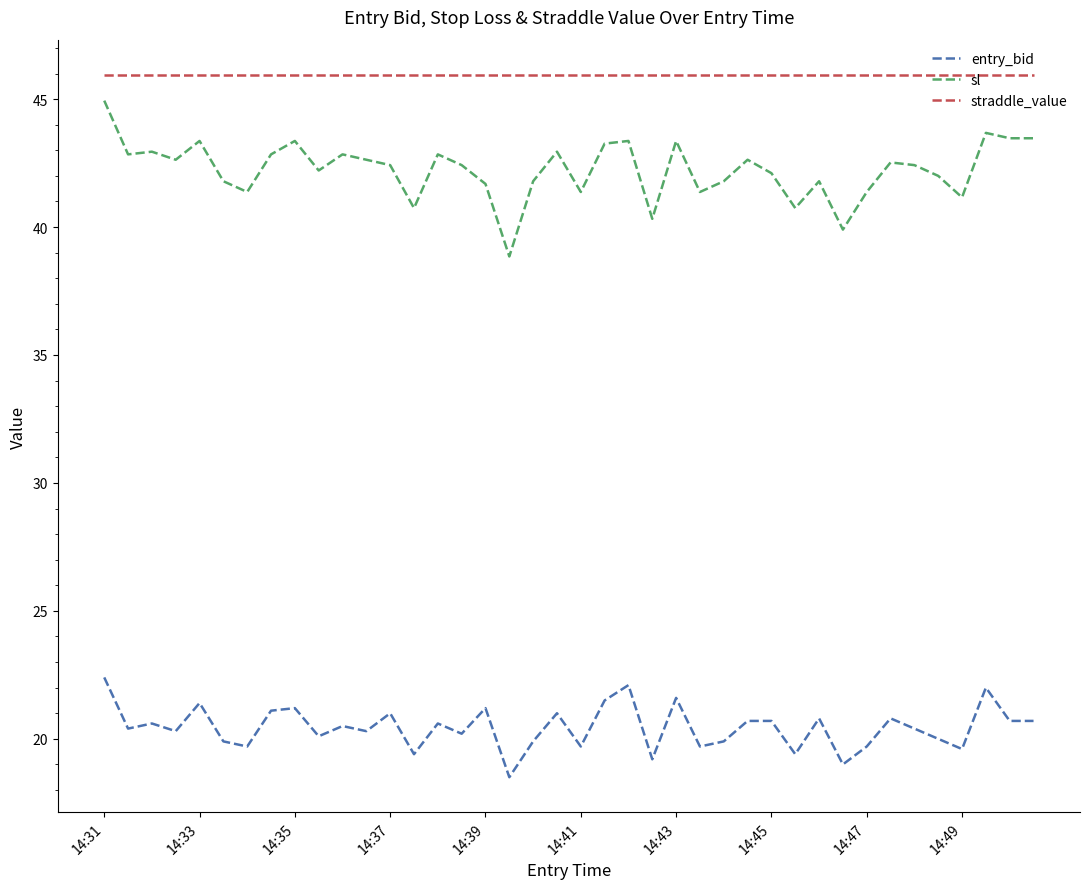

What is the difference between the maximum and minimum values in the entry_bid series?

3.9